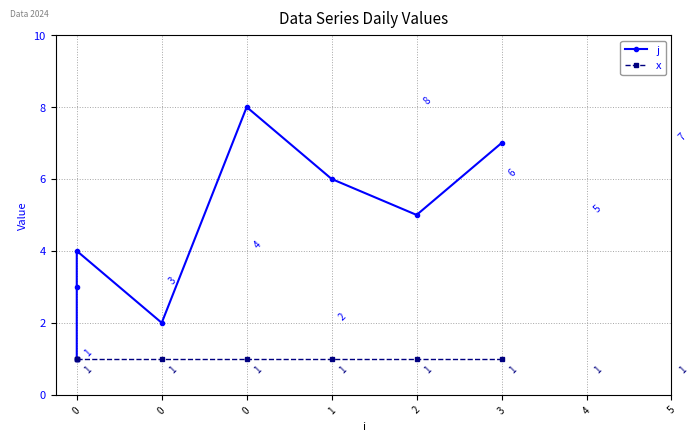

List the series in order of their overall mean, lowest first.

x, j